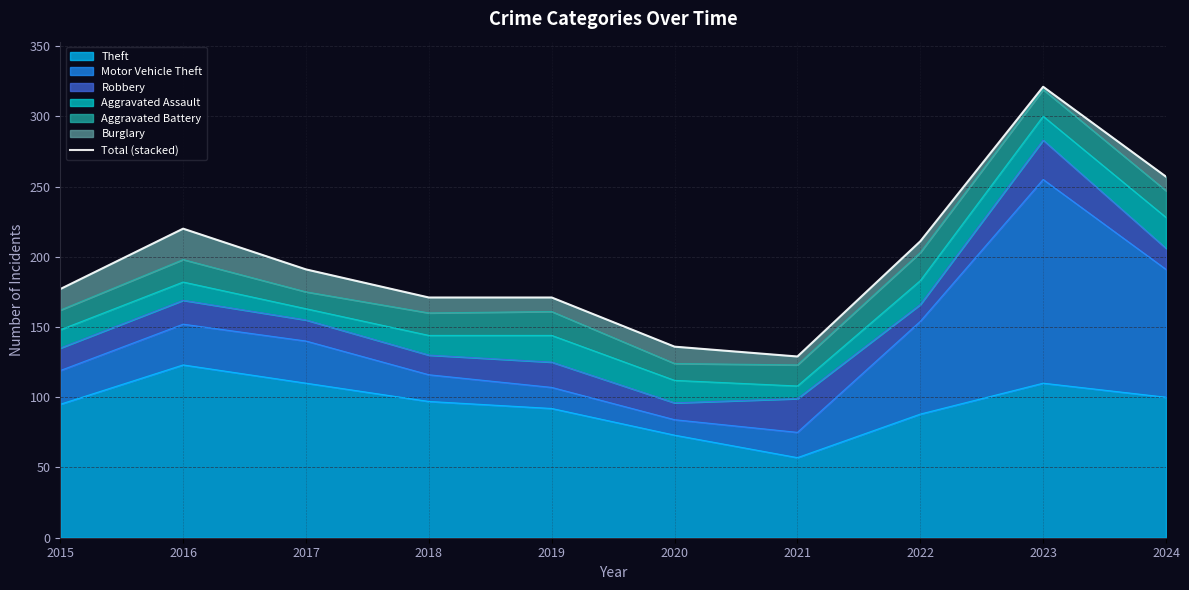

List the labels in order of value, smallest first.

2021, 2020, 2018, 2019, 2015, 2017, 2022, 2016, 2024, 2023